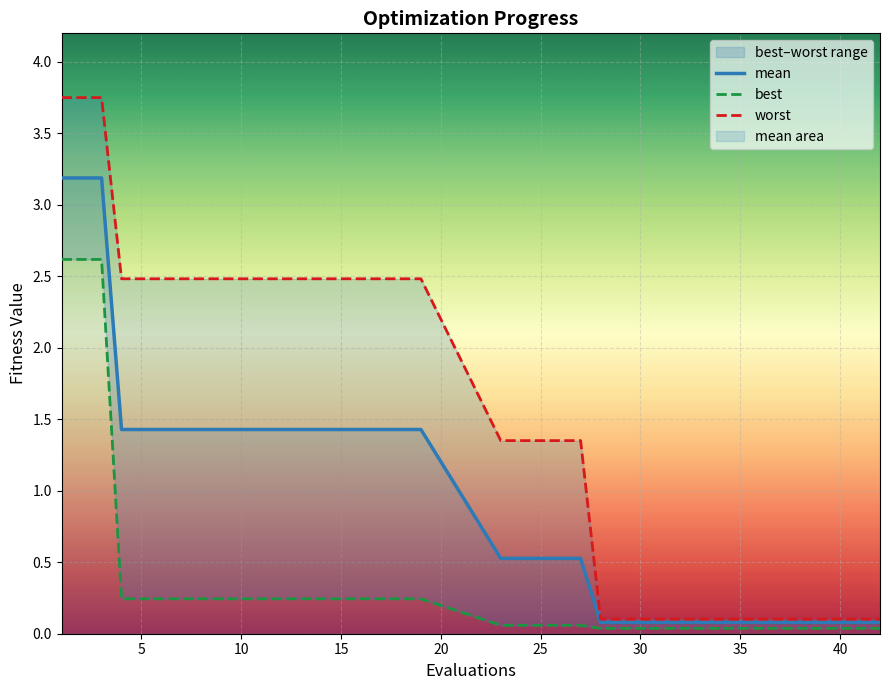

Which series has the largest range (max minus min)?

worst